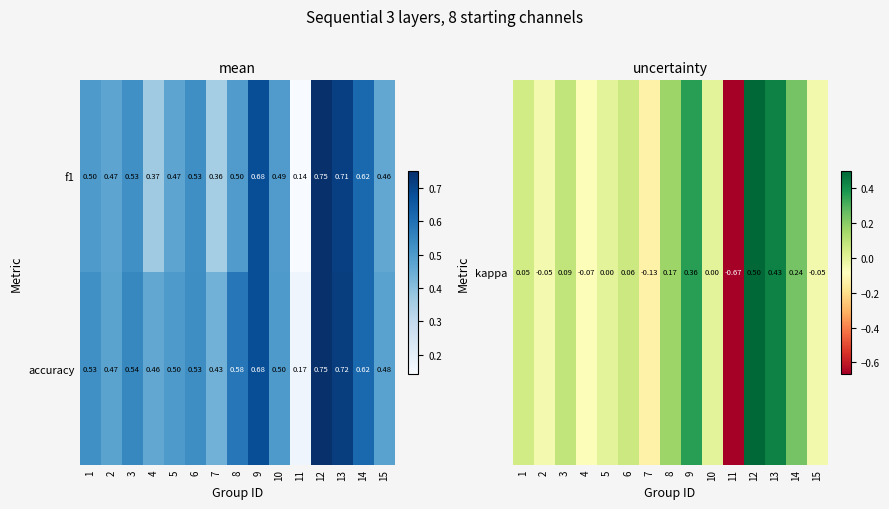

How many distinct data groups are displayed?

2